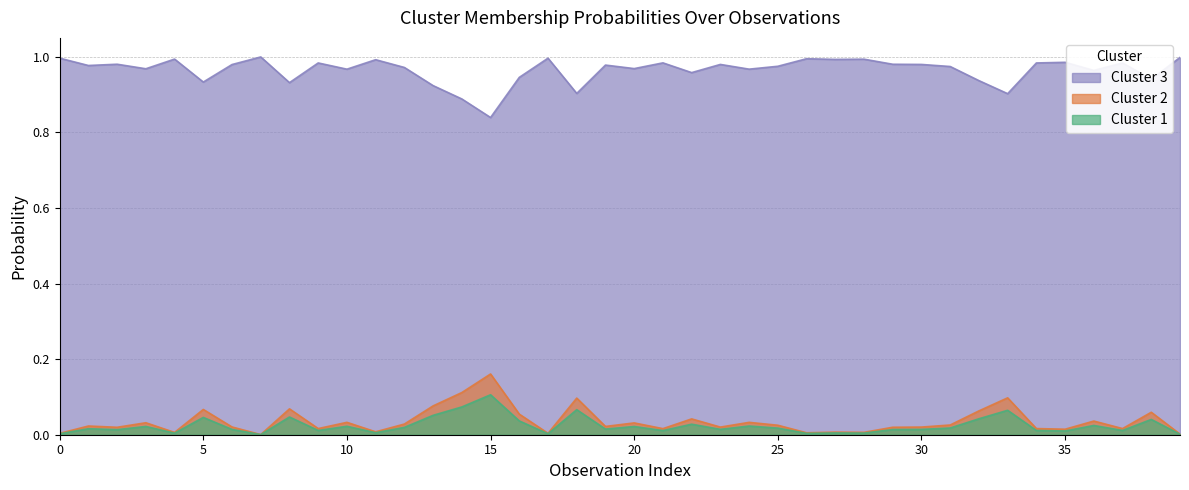

At which label does Cluster 3 reach its minimum?

15